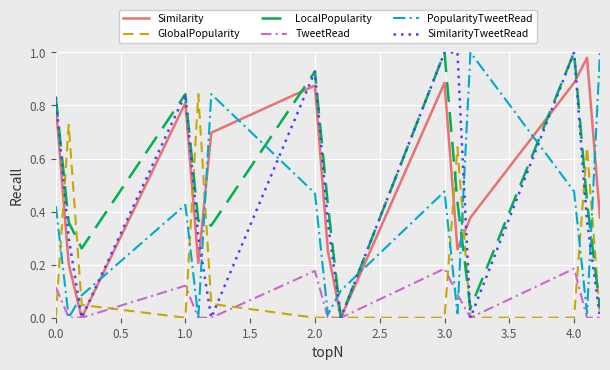

Reading left to right, extract all data points from this chart.

Similarity: 0.8	0.2	0.0	0.8	0.2	0.7	0.9	0.3	0.0	0.9	0.3	0.4	0.9	1.0	0.4
GlobalPopularity: 0.0	0.7	0.0	0.0	0.8	0.1	0.0	0.0	0.0	0.0	0.6	0.0	0.0	0.6	0.0
LocalPopularity: 0.8	0.4	0.3	0.8	0.4	0.3	0.9	0.4	0.0	1.0	0.4	0.0	1.0	0.4	0.0
TweetRead: 0.1	0.0	0.0	0.1	0.0	0.0	0.2	0.0	0.0	0.2	0.1	0.0	0.2	0.0	0.0
PopularityTweetRead: 0.4	0.0	0.1	0.4	0.0	0.8	0.5	0.0	0.1	0.5	0.0	1.0	0.5	0.0	1.0
SimilarityTweetRead: 0.8	0.3	0.0	0.8	0.3	0.0	0.9	0.4	0.0	1.0	1.0	0.0	1.0	0.4	0.0